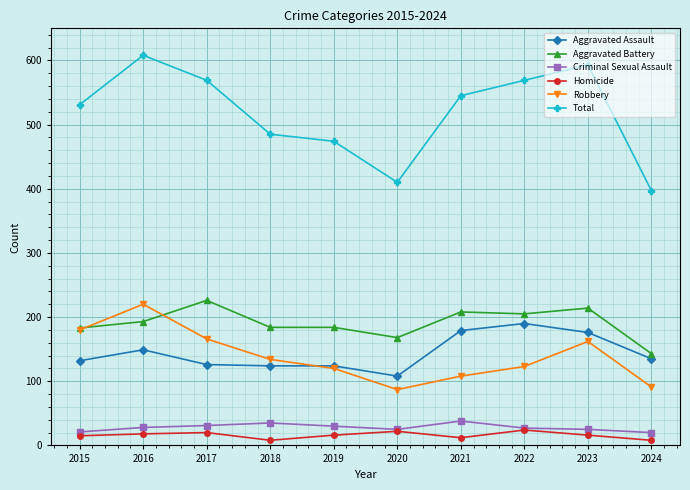

What is the greatest value displayed?

608